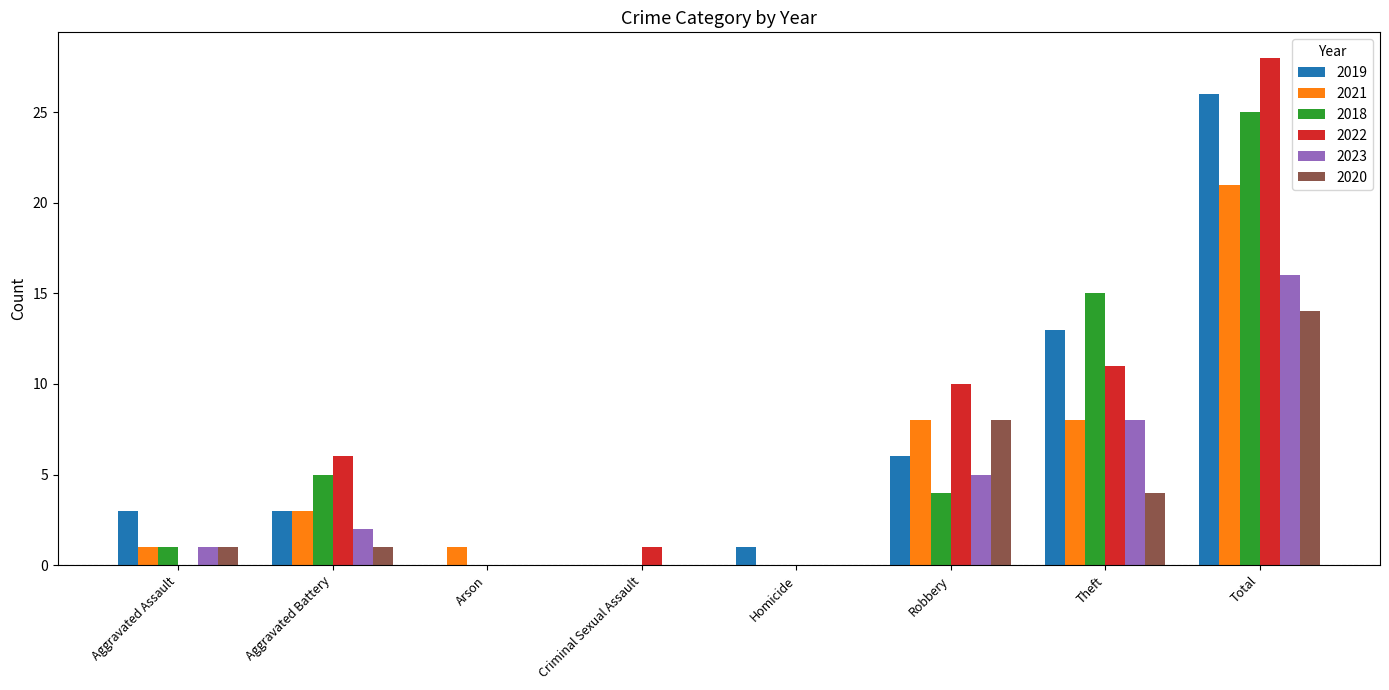

What is the sum of all 2020 values?

28